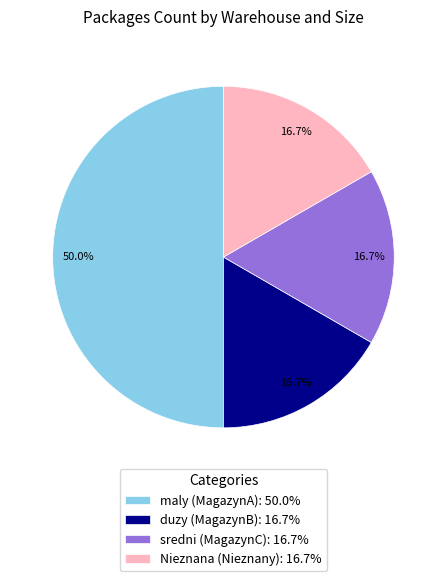

Is duzy (MagazynB) the majority of the pie?

No